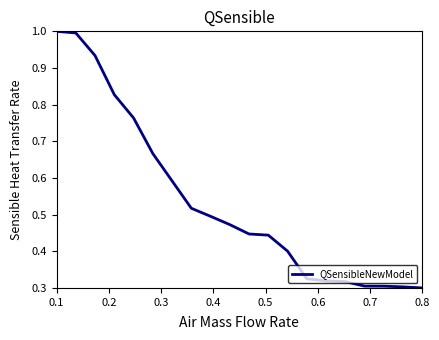

What is the maximum value shown in the chart?

1.0